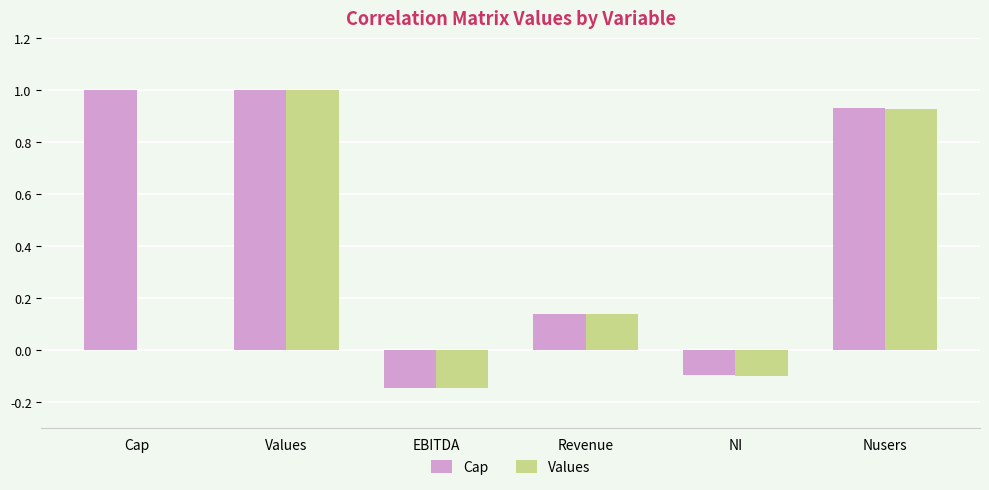

What is the approximate value of Cap at Cap?

1.0